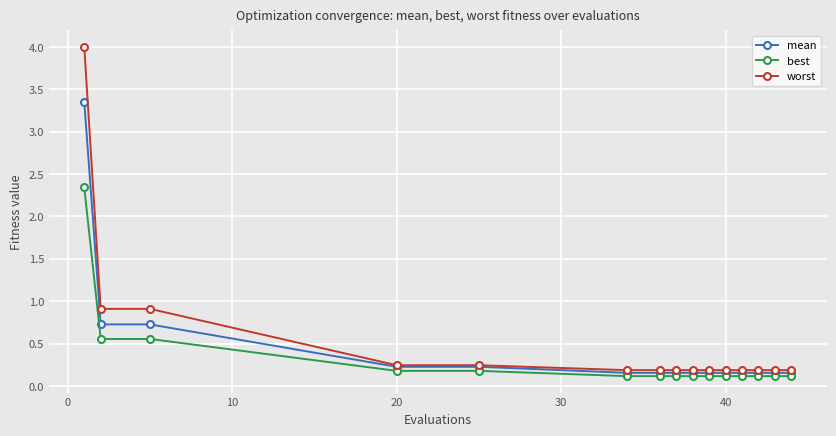

List the series in order of their peak value, highest first.

worst, mean, best